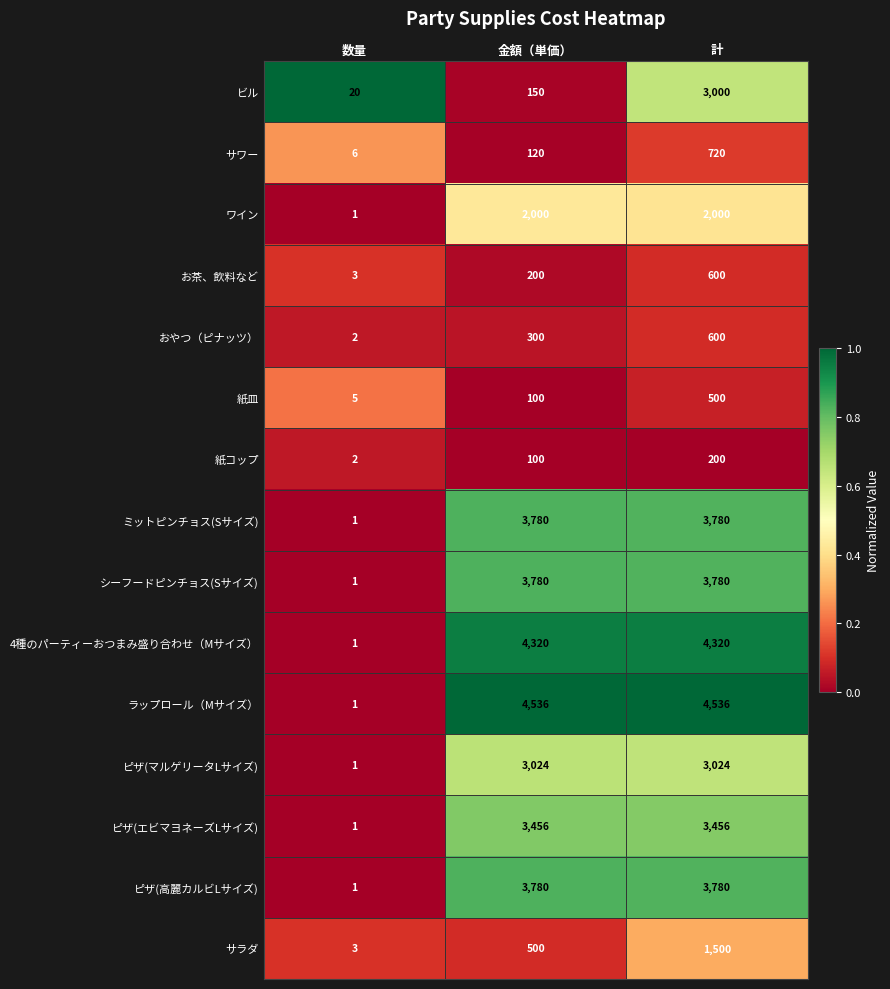

Is it true that ワイン equals 1 at 数量?

True